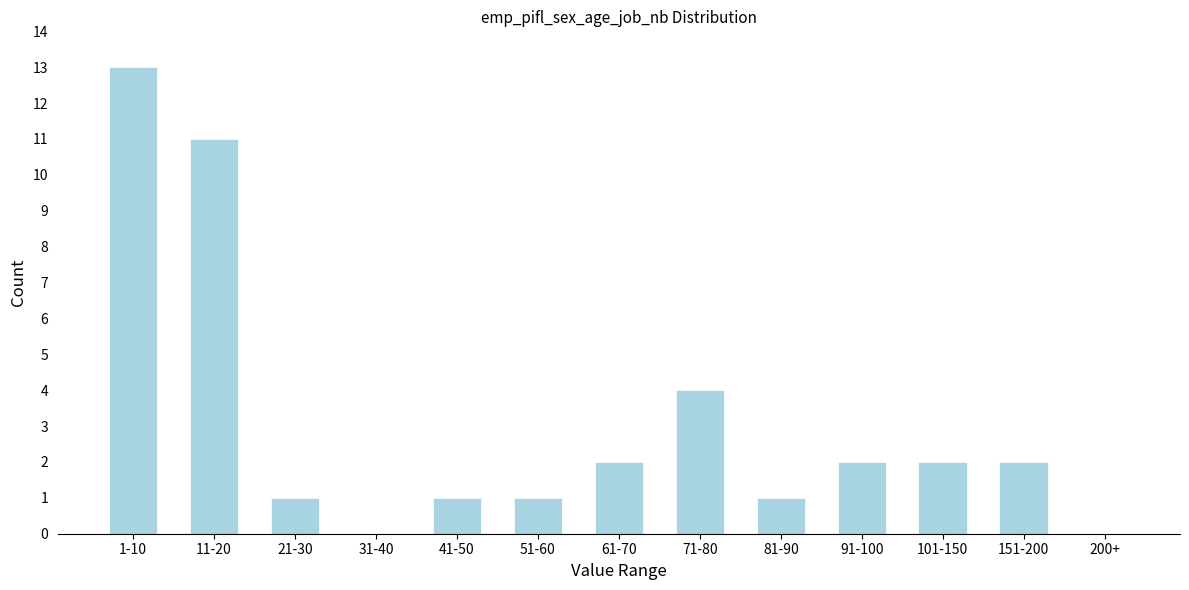

Reading left to right, transcribe all the data shown in this chart.

1-10=13	11-20=11	21-30=1	31-40=0	41-50=1	51-60=1	61-70=2	71-80=4	81-90=1	91-100=2	101-150=2	151-200=2	200+=0